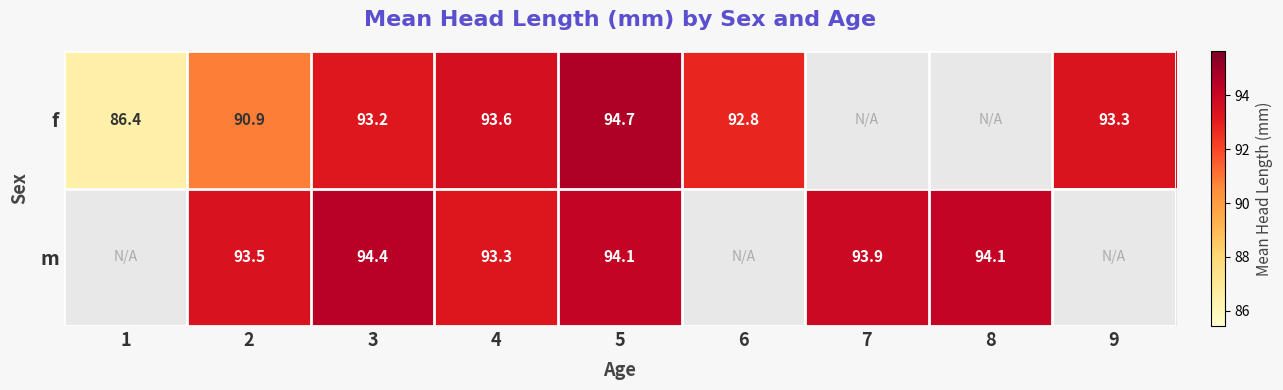

At 4, list the series in order from smallest to largest.

m, f